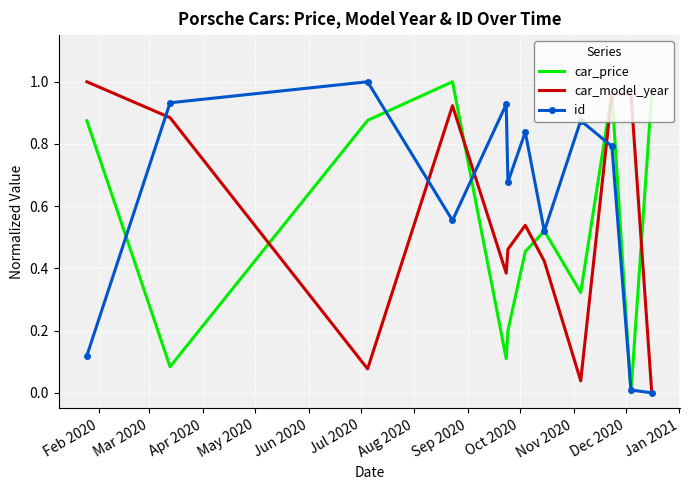

What are all the series names shown in the legend?

car_price, car_model_year, id